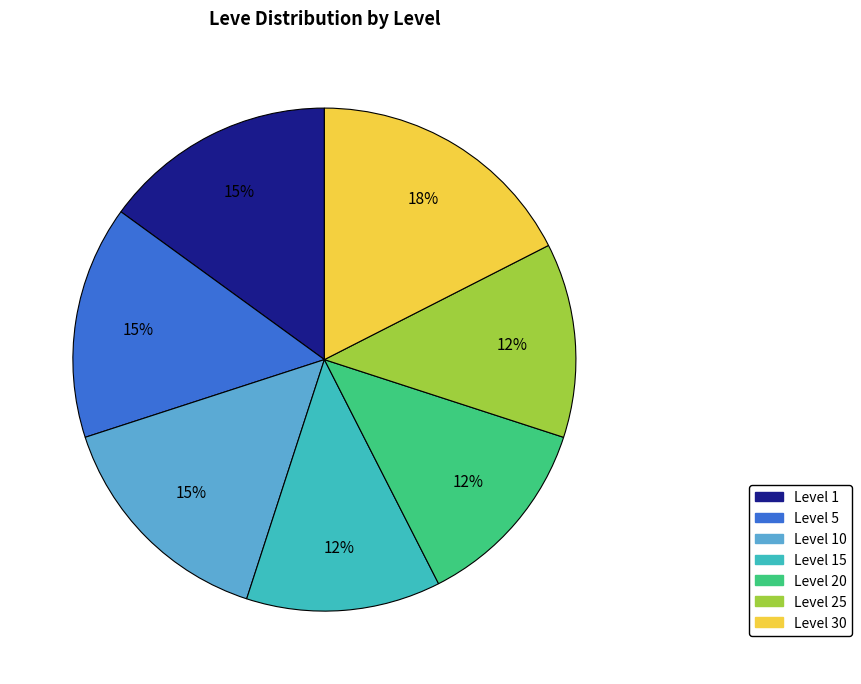

Is there a majority slice in this chart?

No